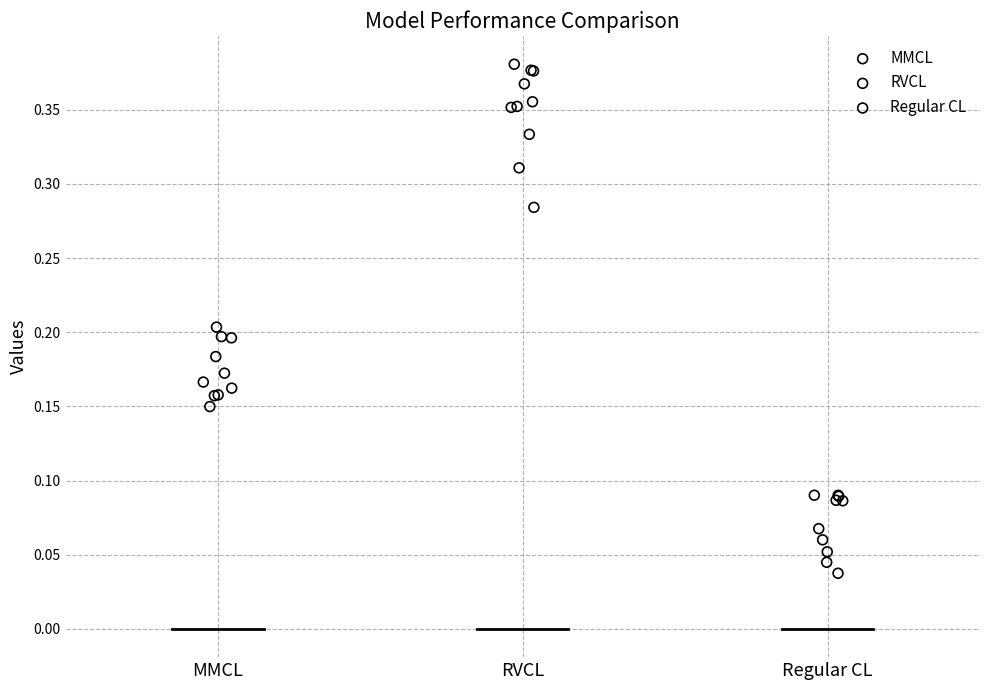

What are all the series names shown in the legend?

MMCL, RVCL, Regular CL